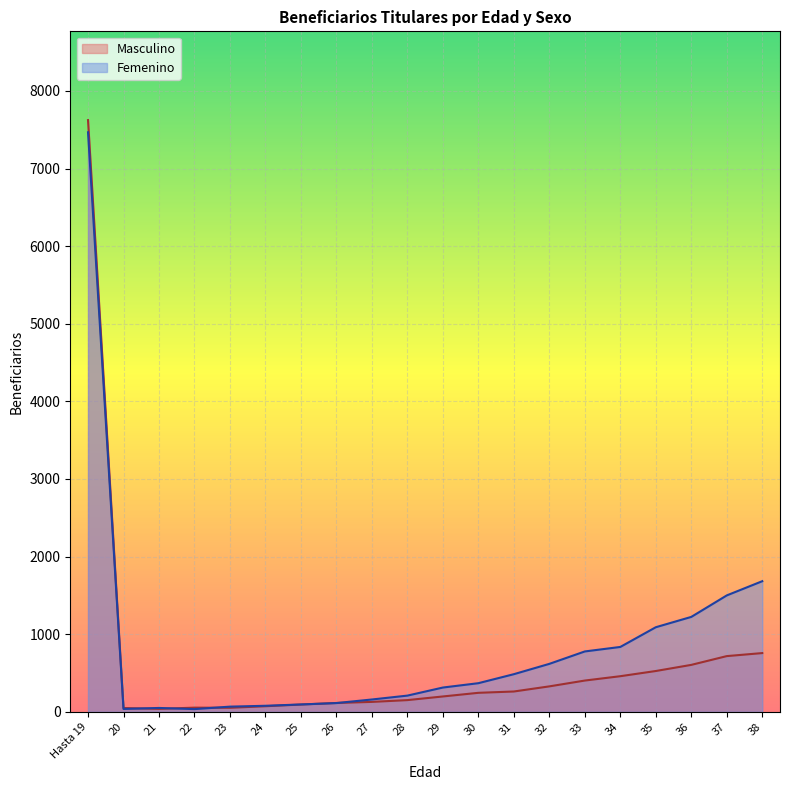

What is the lowest value of the Femenino series?

35